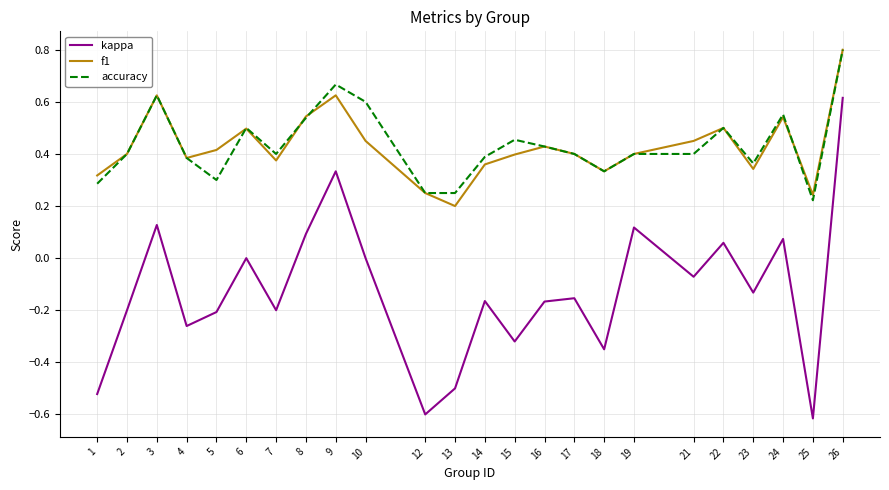

At which category is the sum across all series the highest?

26